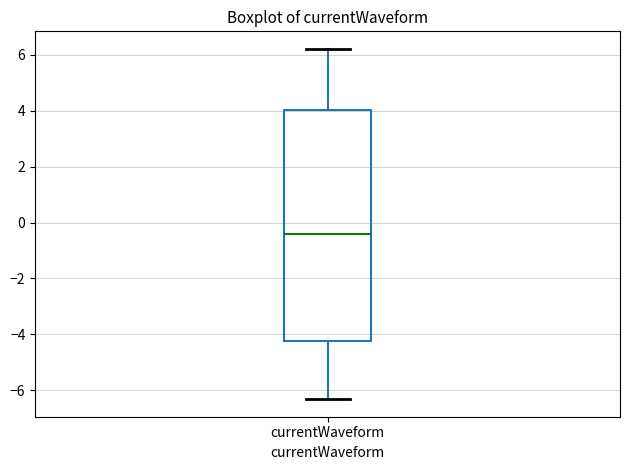

Transcribe this box plot: give where the median line is, the range the box spans, and where the two whiskers end, as read against the y-axis. The values are not printed on the chart, so give them approximately, as read against the axis.

median -0.4, box -4.2 to 4.0, whiskers -6.4 to 6.2